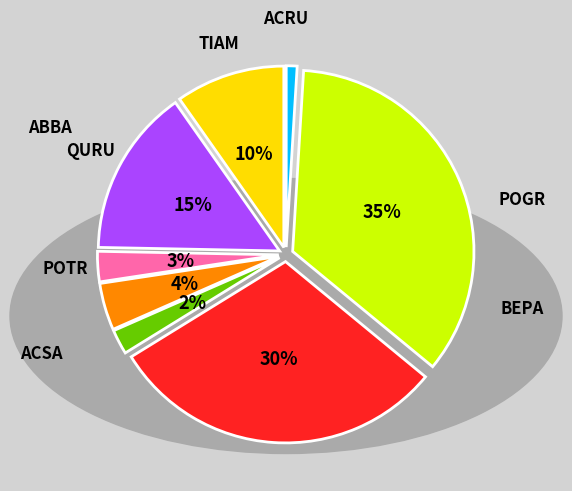

To the nearest percent, what is the difference between the largest and smallest slice percentages?

34%